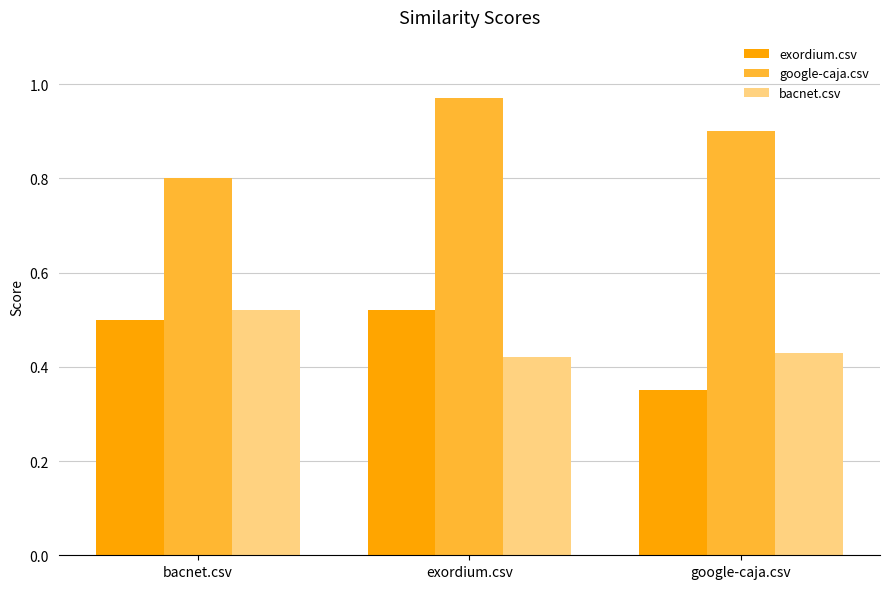

What is the label of the 1st bar from the left?

bacnet.csv